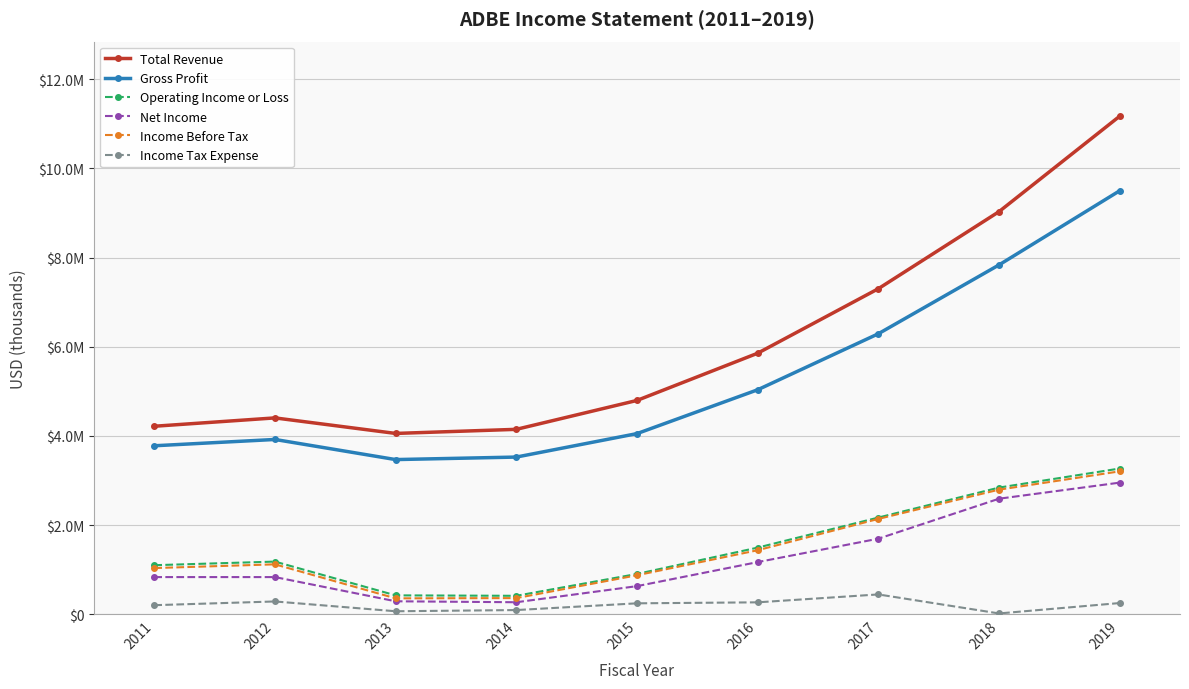

The Net Income series shows 2951500 at 2019. True or false?

True